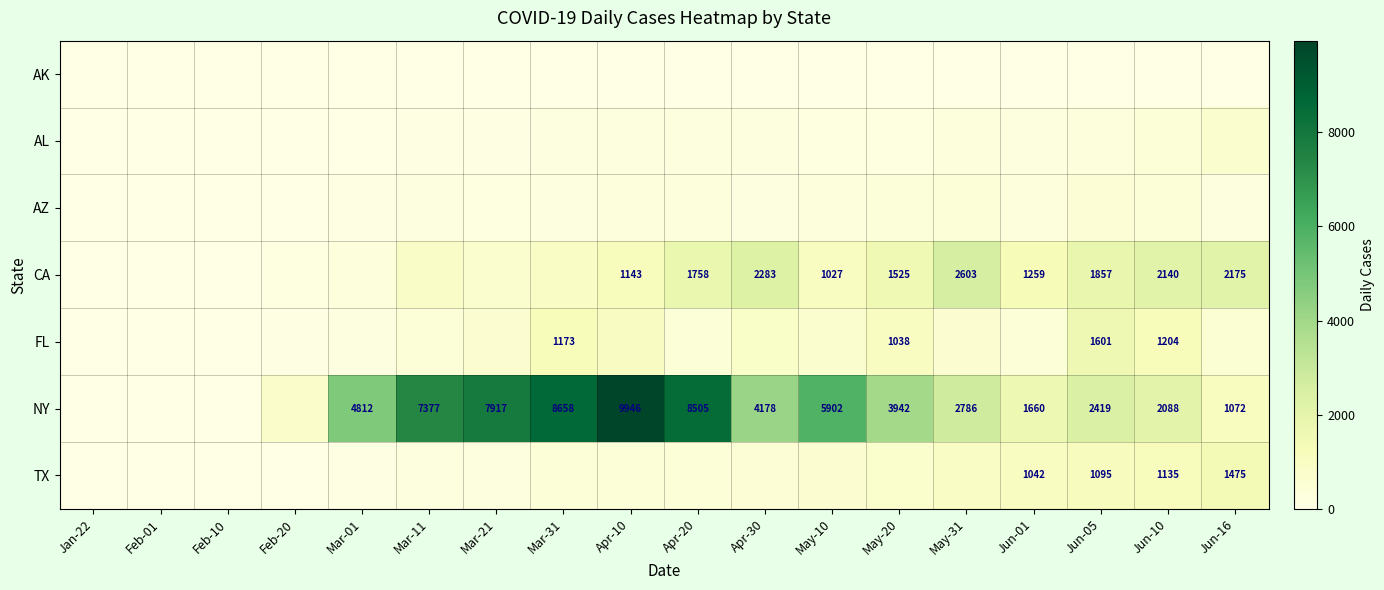

The NY series shows 4439 at Mar-11. True or false?

False